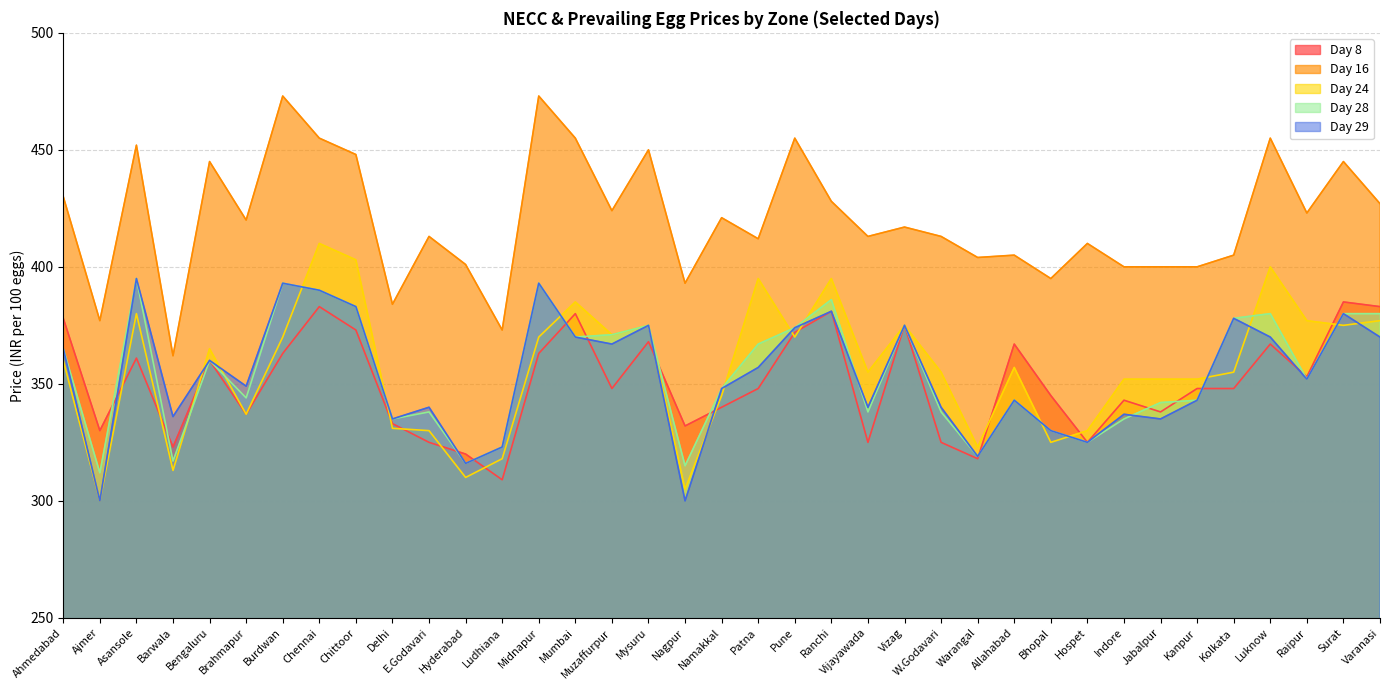

The value of Day 28 at Luknow is 553. True or false?

False